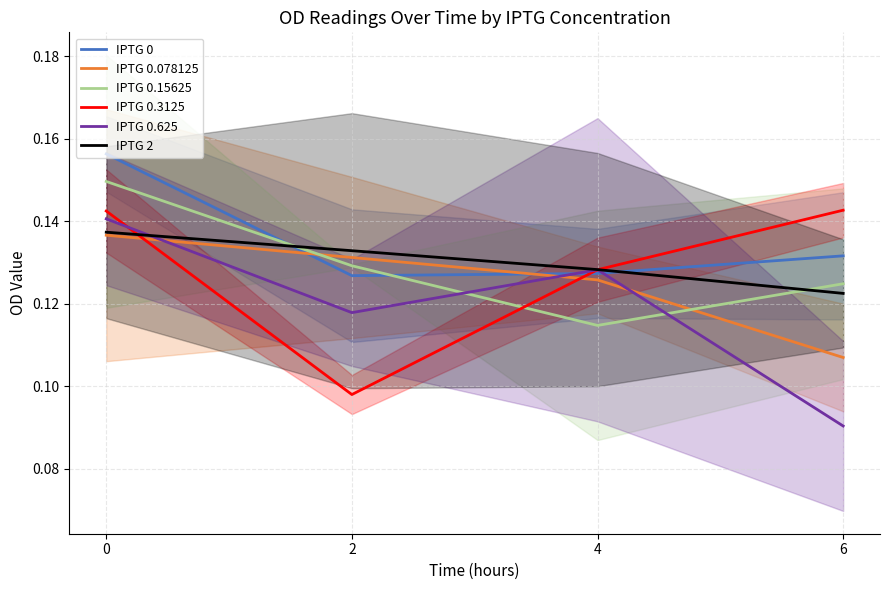

How many data points does each series have?

4